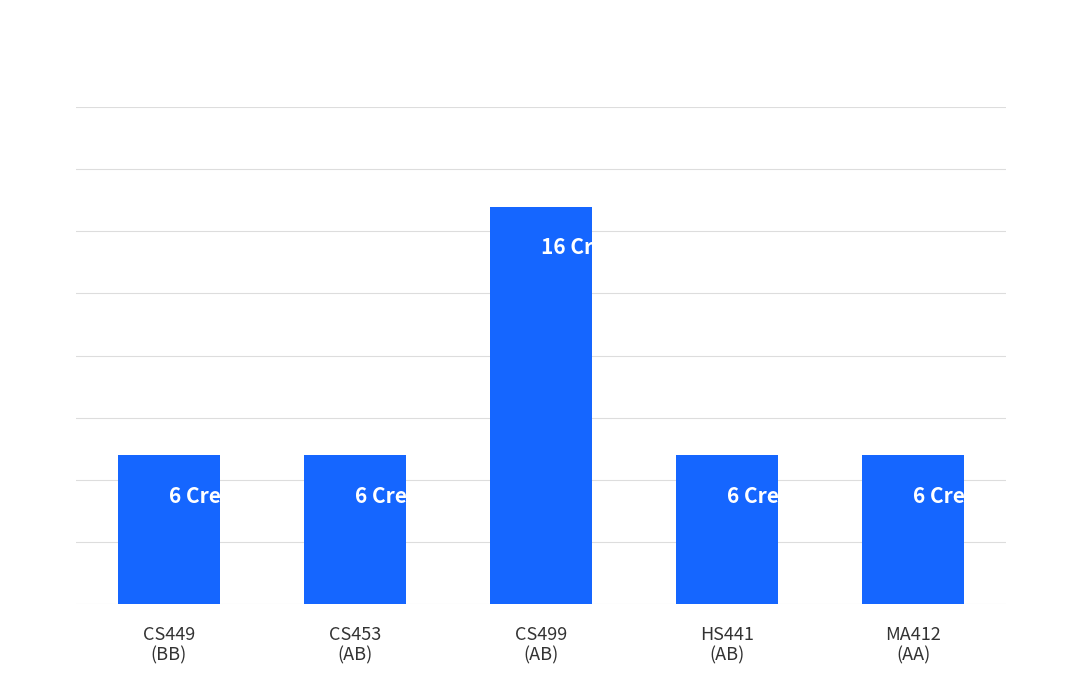

Are the bars horizontal?

No